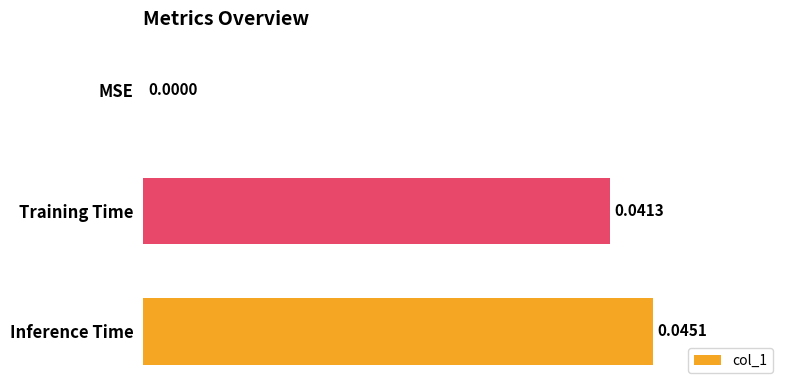

Between Training Time and MSE, which is larger?

Training Time